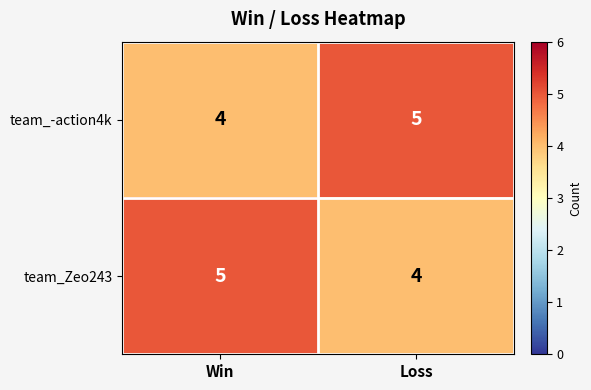

Reading right to left, transcribe all the data shown in this chart.

team_-action4k: Loss=5	Win=4
team_Zeo243: Loss=4	Win=5